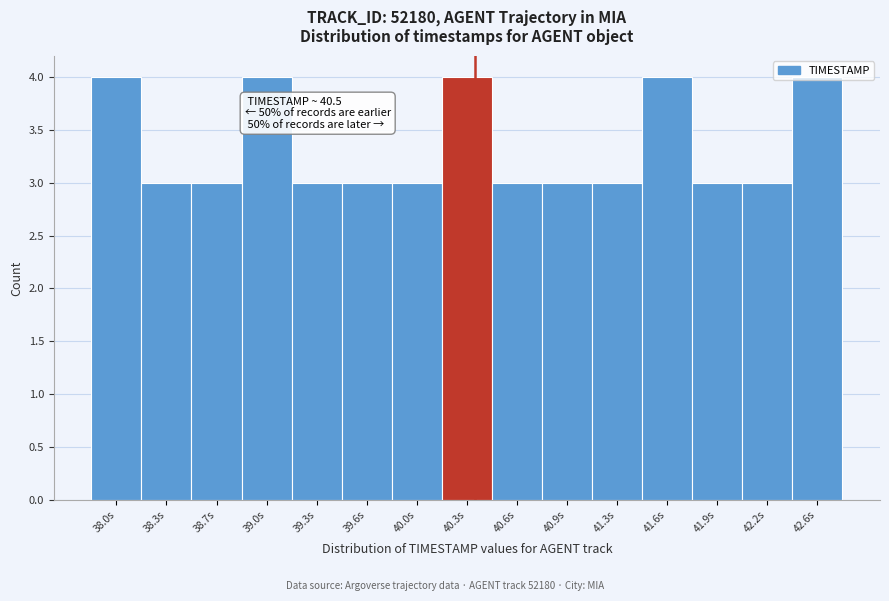

What is the label of the 6th bar from the left?

39.6s